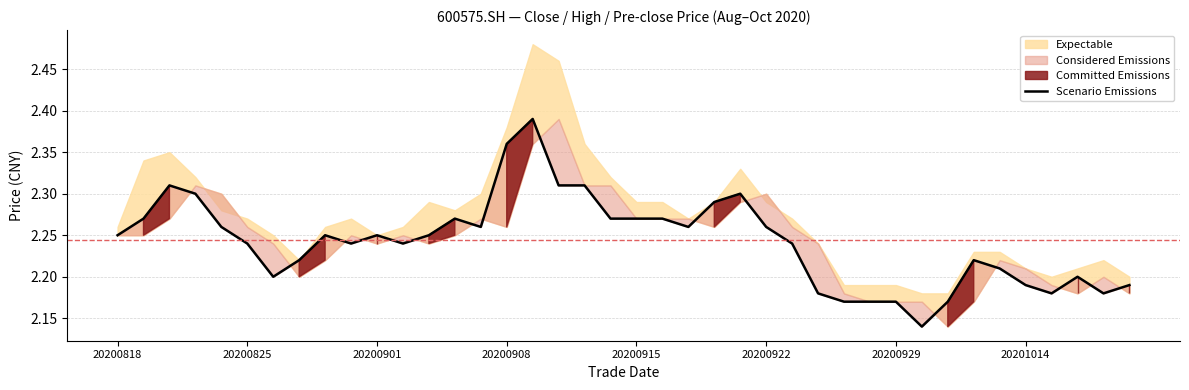

What is the value of the 32nd point from the left?

2.1